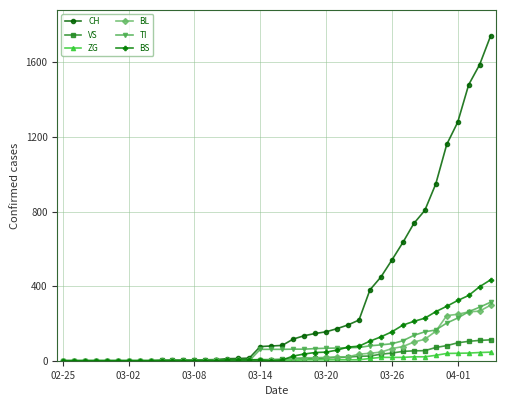

What is the maximum value for BS?

434